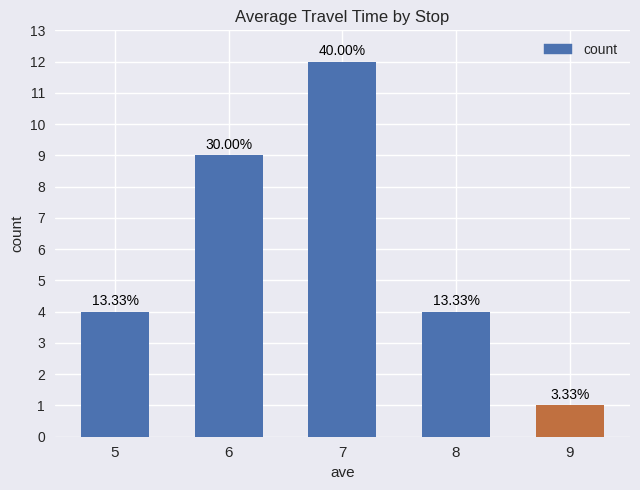

How many bars are there in total?

5